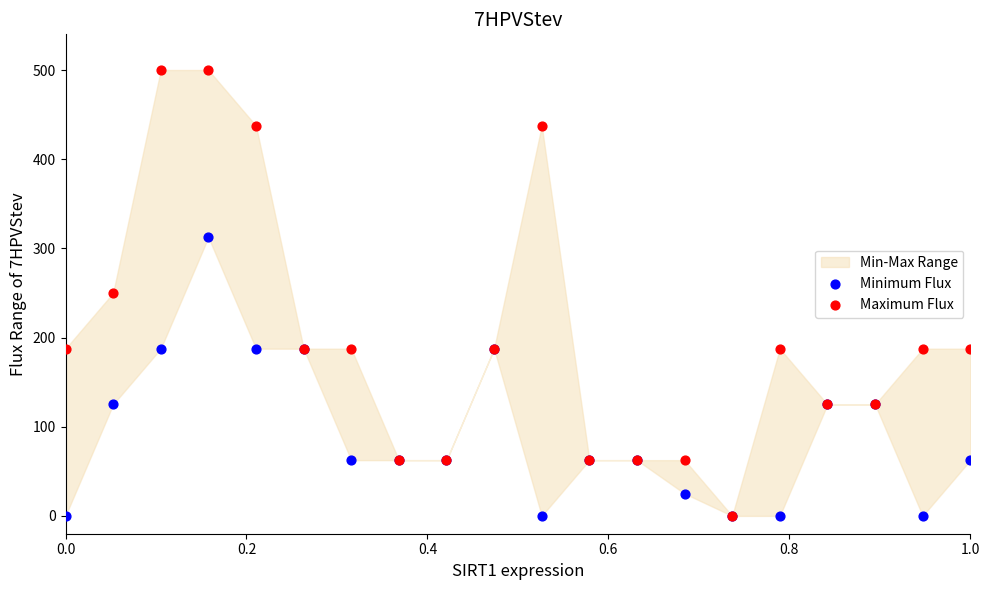

Which series reaches the maximum Y coordinate?

Maximum Flux